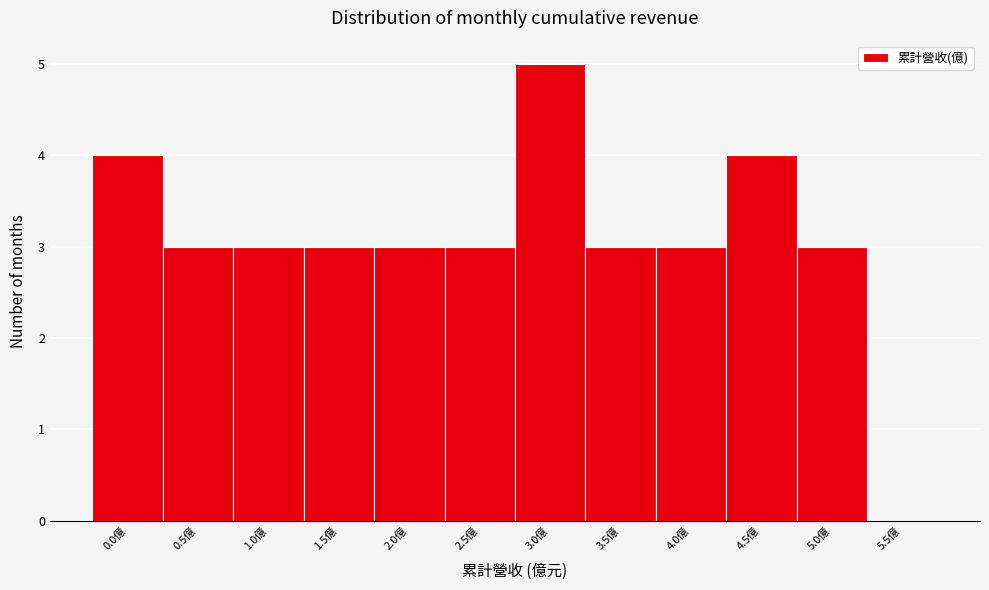

Reading right to left, list all the values displayed in this chart.

5.5億=0	5.0億=3	4.5億=4	4.0億=3	3.5億=3	3.0億=5	2.5億=3	2.0億=3	1.5億=3	1.0億=3	0.5億=3	0.0億=4